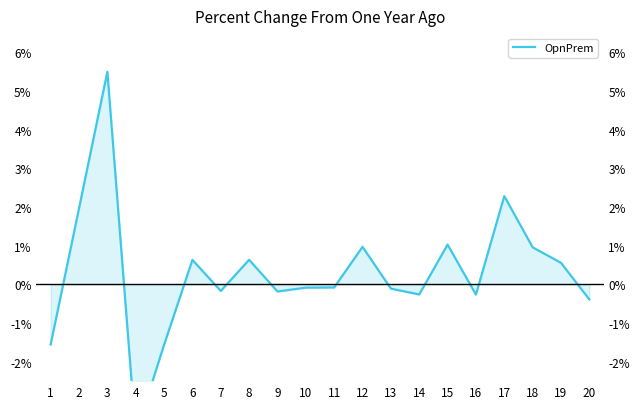

Is it true that the value at 12 is 0.3?

False